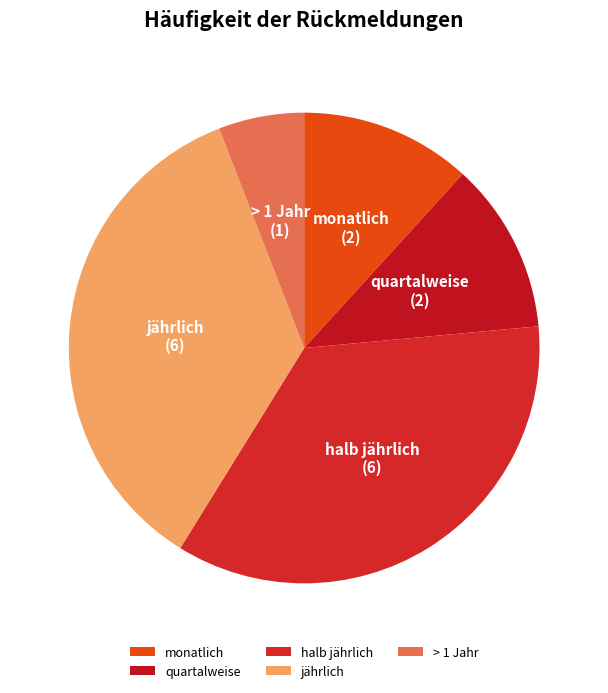

The halb jährlich slice represents 44% of the pie. True or false?

False